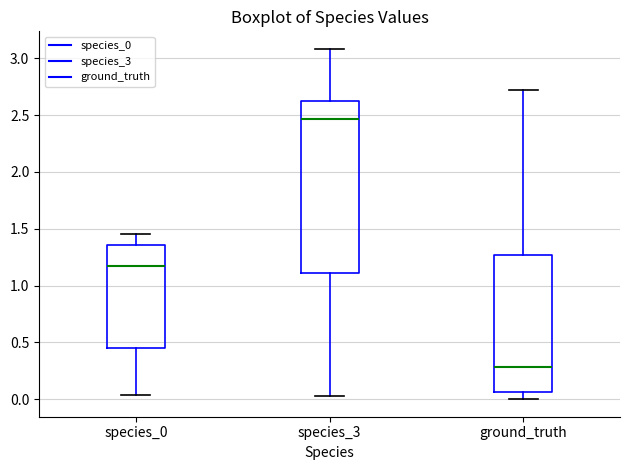

Which box has the highest median line?

species_3